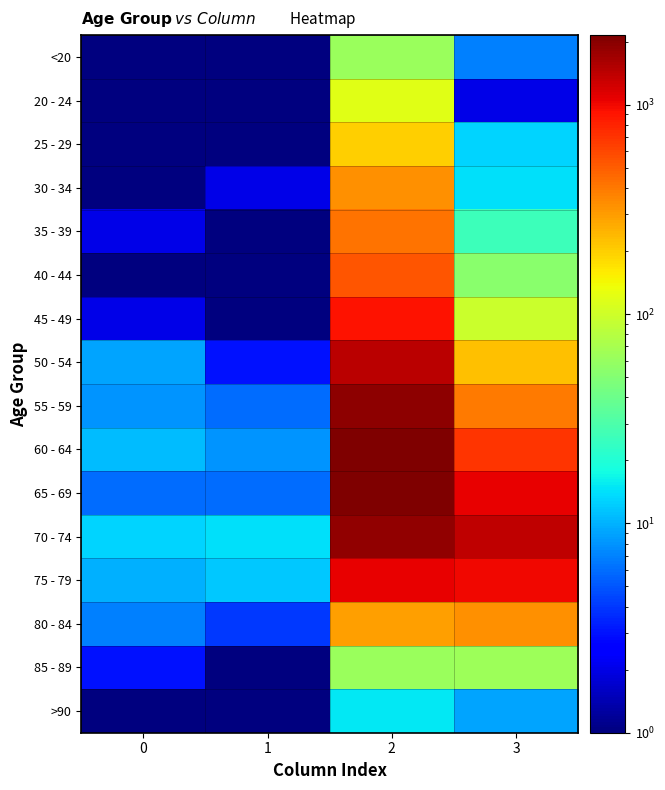

Reading right to left, extract all data points from this chart.

<20: 3=7.0	2=62.0	1=1.0	0=0.5
20 - 24: 3=2.0	2=121.0	1=0.5	0=1.0
25 - 29: 3=13.0	2=196.0	1=0.5	0=0.5
30 - 34: 3=14.0	2=333.0	1=2.0	0=0.5
35 - 39: 3=26.0	2=420.0	1=1.0	0=2.0
40 - 44: 3=53.0	2=530.0	1=1.0	0=0.5
45 - 49: 3=97.0	2=915.0	1=1.0	0=2.0
50 - 54: 3=227.0	2=1450.0	1=3.0	0=9.0
55 - 59: 3=392.0	2=1965.0	1=6.0	0=8.0
60 - 64: 3=689.0	2=2151.0	1=8.0	0=11.0
65 - 69: 3=1057.0	2=2130.0	1=6.0	0=6.0
70 - 74: 3=1381.0	2=1882.0	1=14.0	0=13.0
75 - 79: 3=993.0	2=1053.0	1=12.0	0=10.0
80 - 84: 3=333.0	2=296.0	1=4.0	0=7.0
85 - 89: 3=64.0	2=62.0	1=1.0	0=3.0
>90: 3=9.0	2=15.0	1=0.5	0=0.5